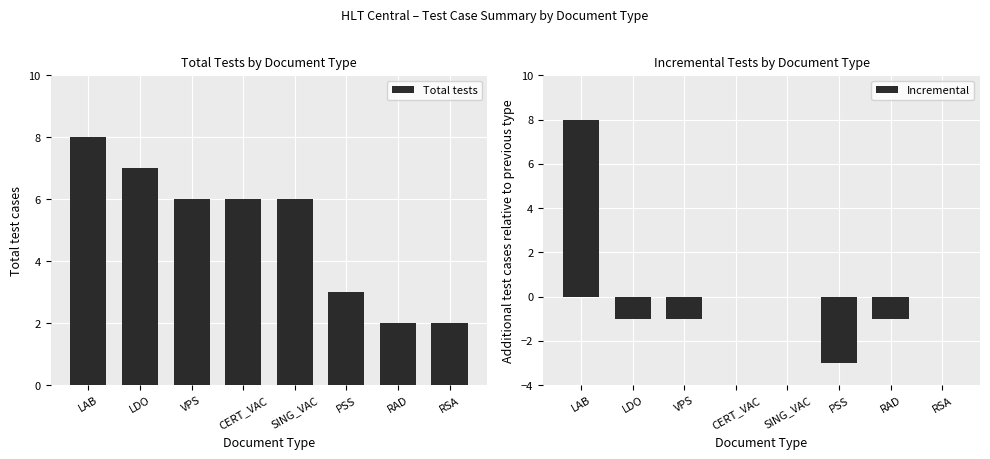

The Total tests series shows 10 at SING_VAC. True or false?

False